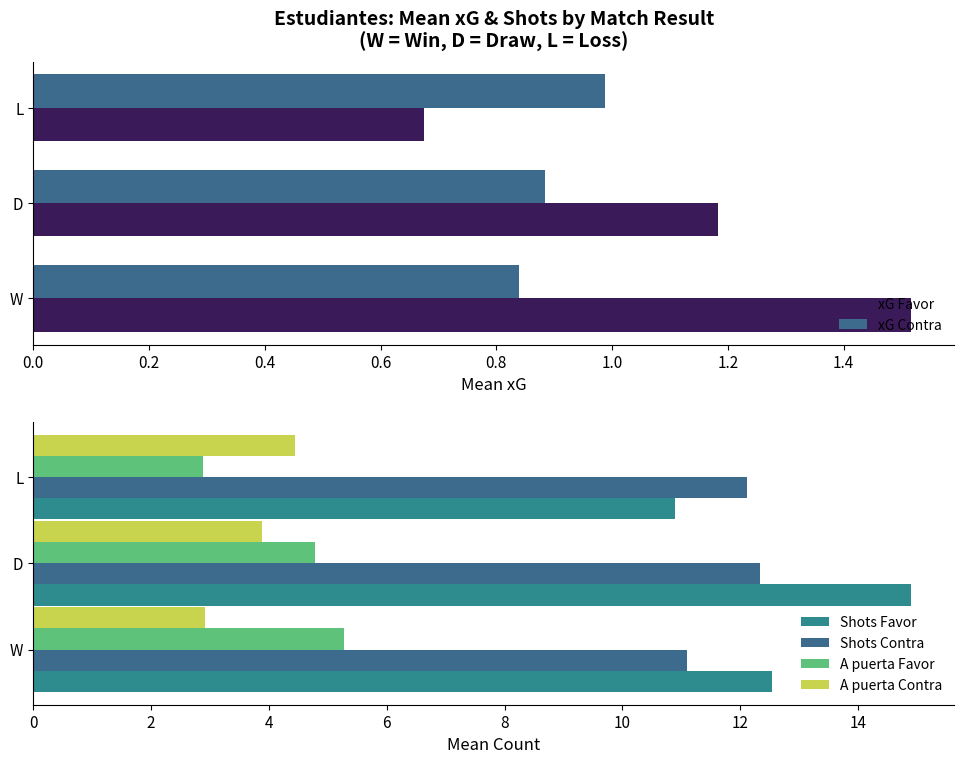

What is the minimum value for A puerta Contra?

2.9